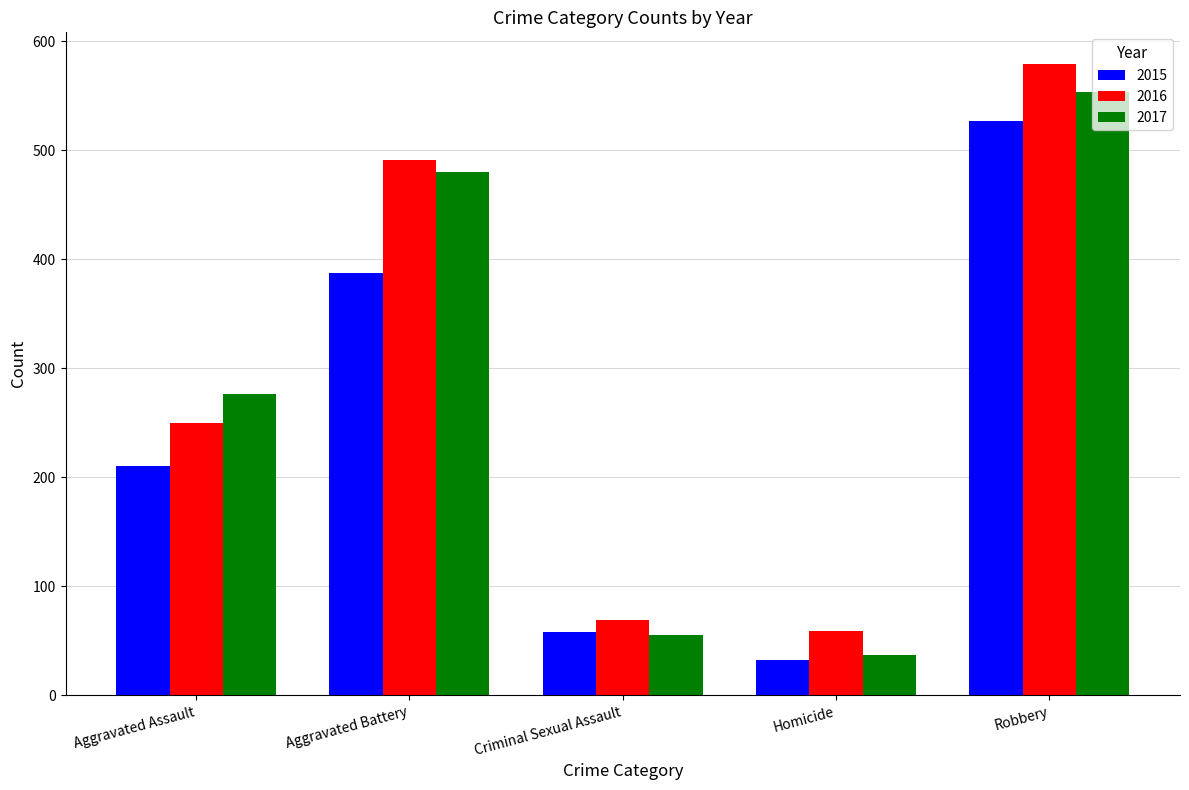

Between Homicide and Robbery, which series saw the biggest shift?

2016